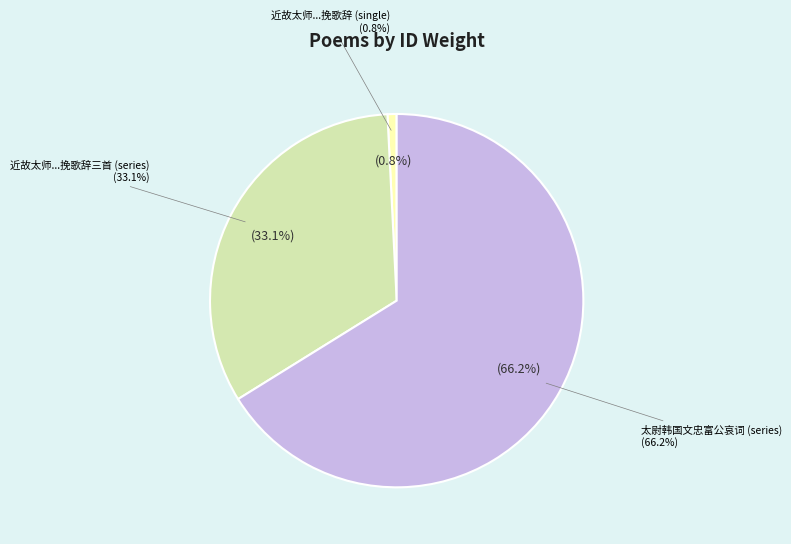

True or false: 太尉韩国文忠富公哀词 其三 accounts for 1% of the total.

False